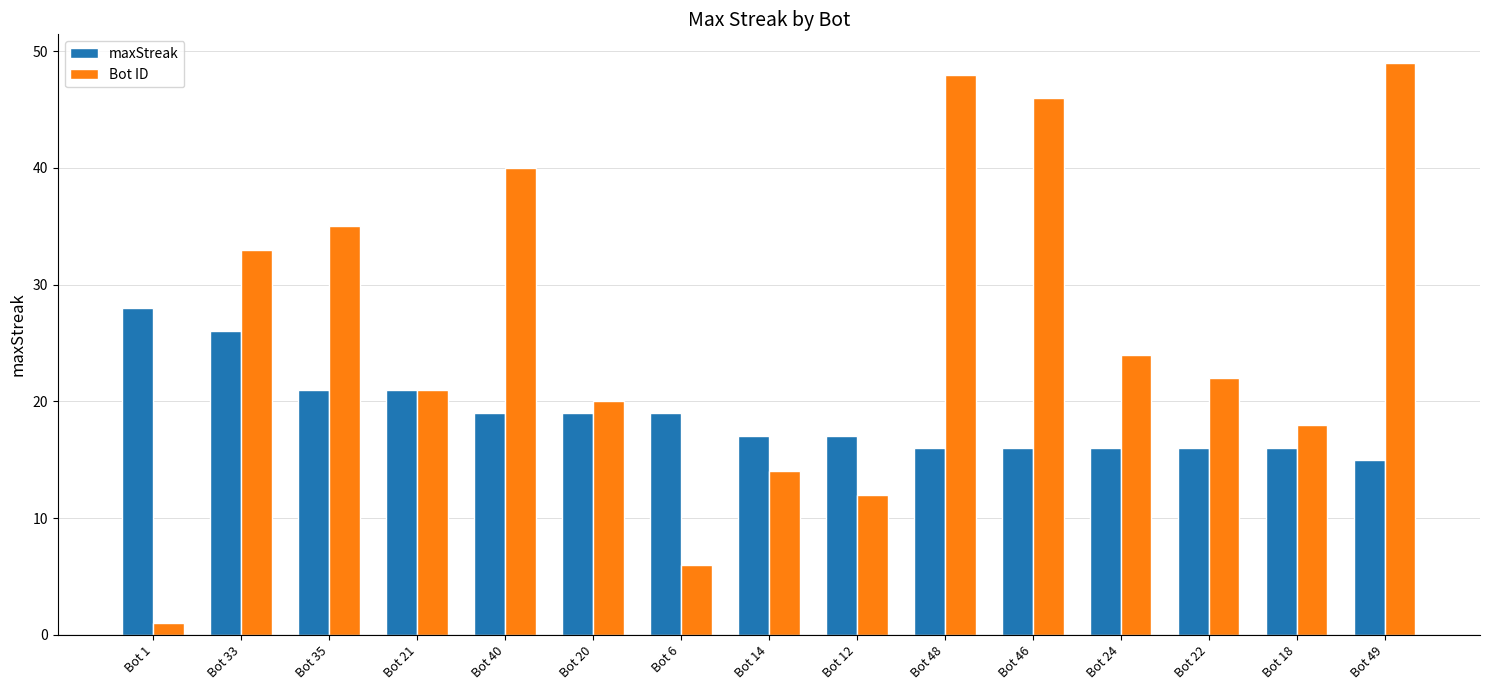

What is the difference between the second highest and second lowest values in the maxStreak series?

10